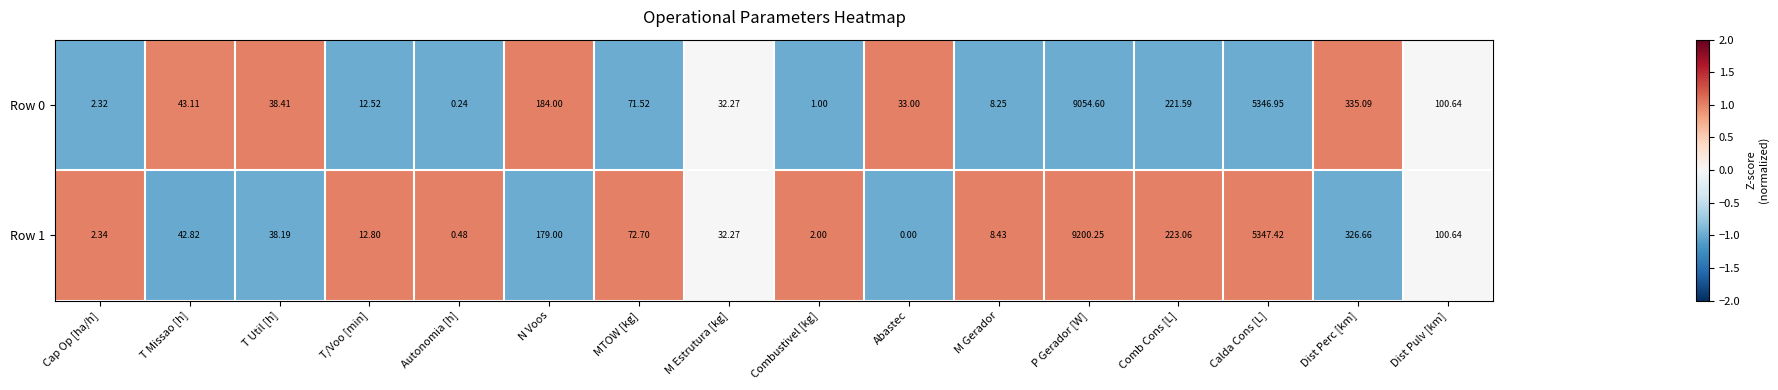

Which category has the highest value in the Row 0 series?

P Gerador [W]